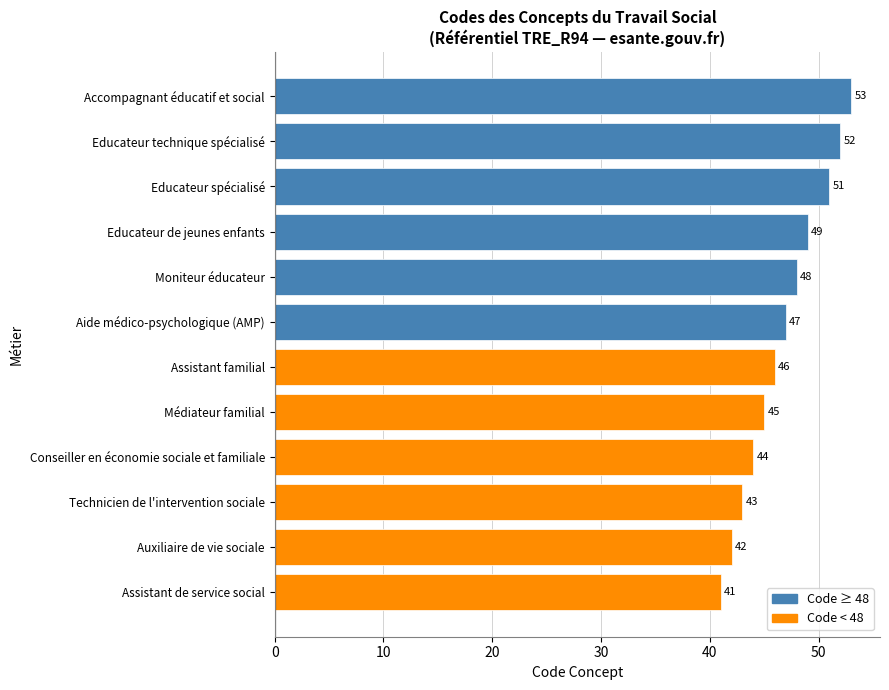

What is the difference between the second highest and second lowest values?

10